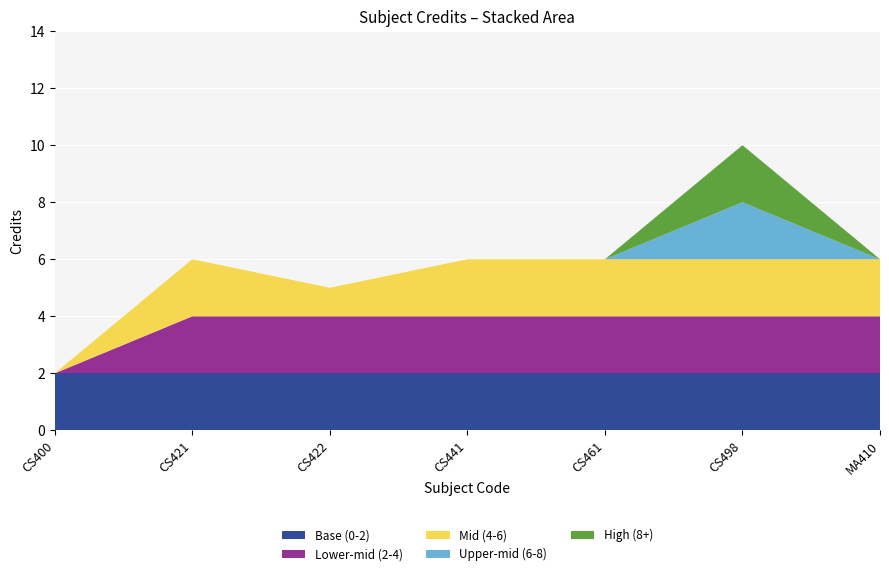

Reading left to right, extract all data points from this chart.

2	6	5	6	6	10	6